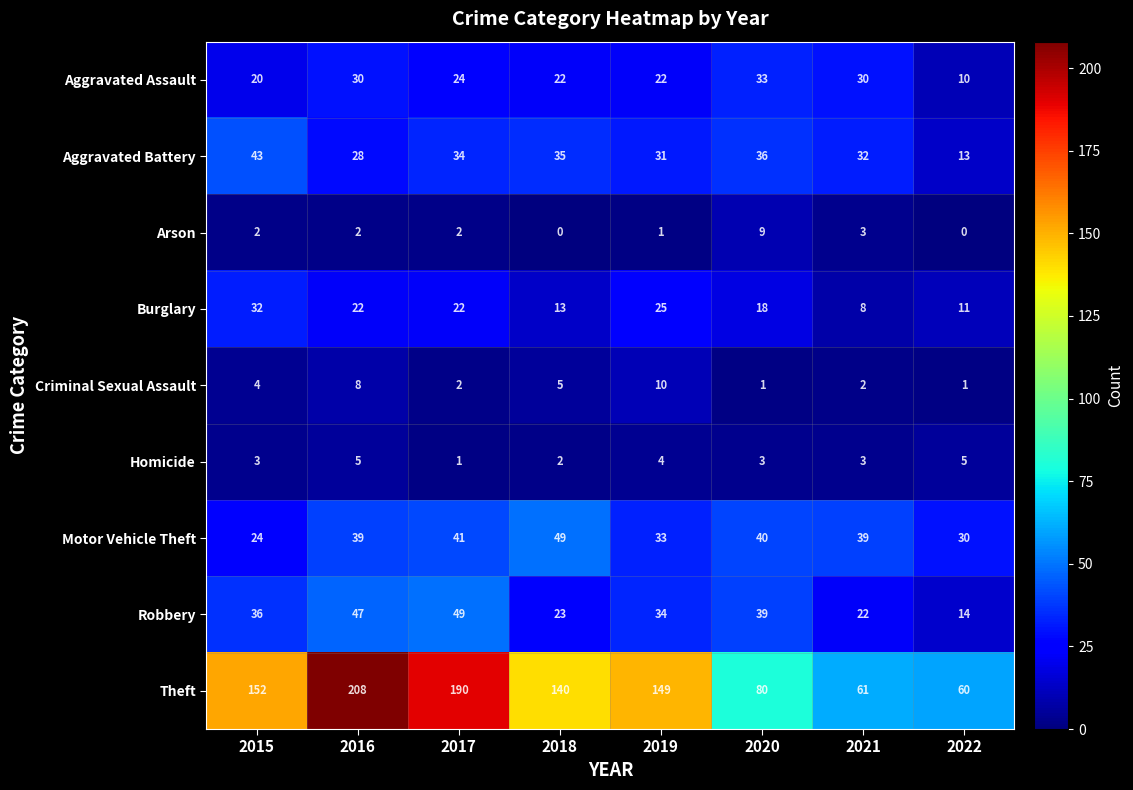

Which series changed the most between 2017 and 2019?

Theft